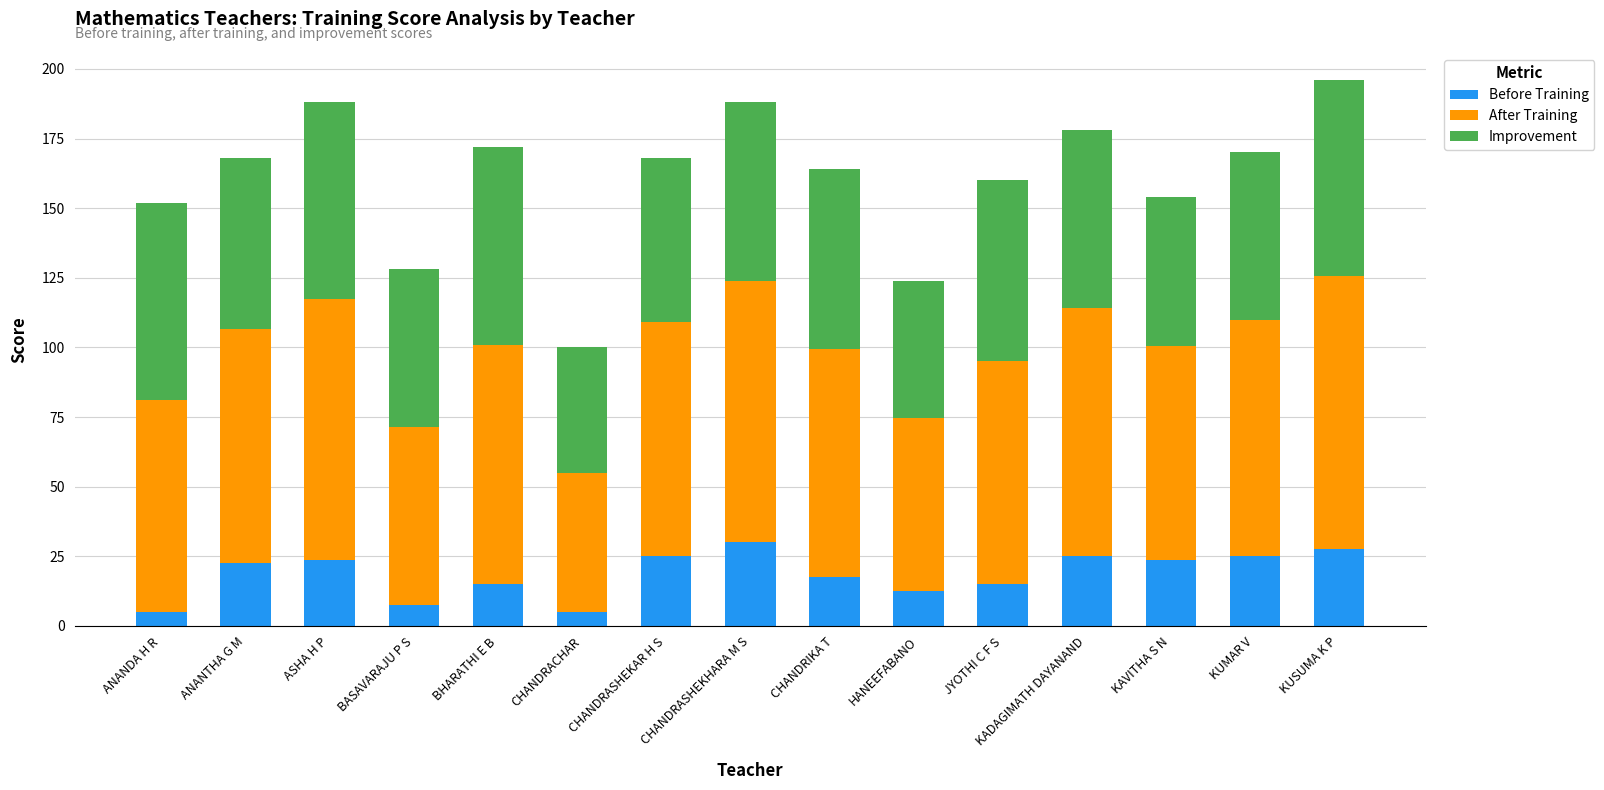

How many bars are there in total?

15